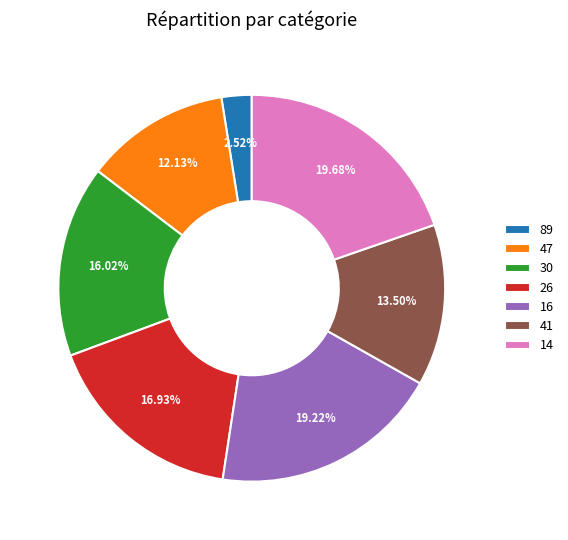

What is the smallest slice in the pie chart?

89